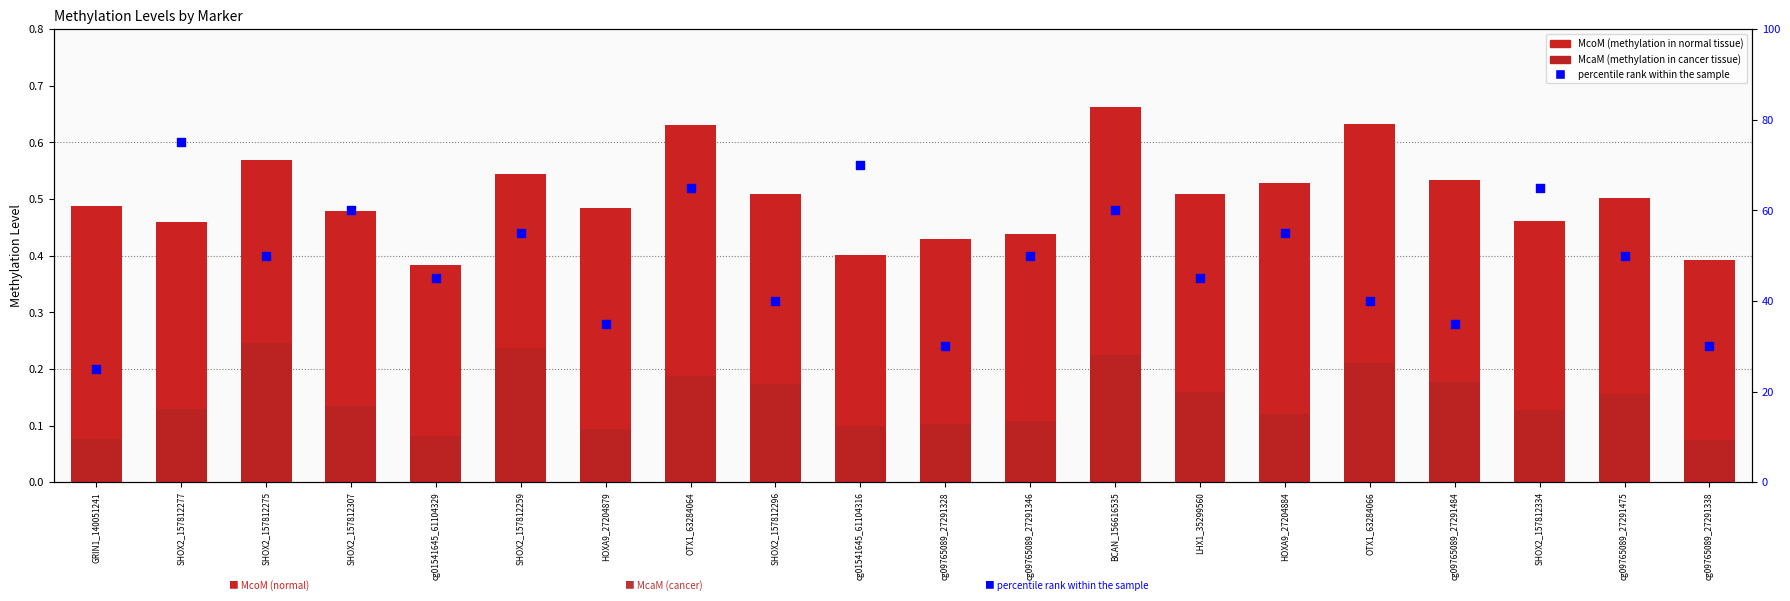

Which series has the largest total across all categories?

percentile rank within the sample